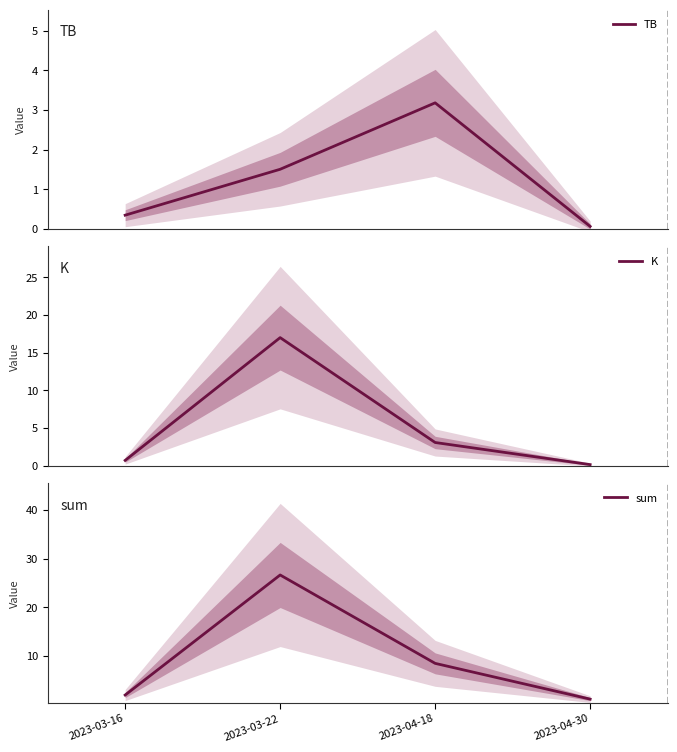

At which category does sum reach its first local peak?

2023-03-22